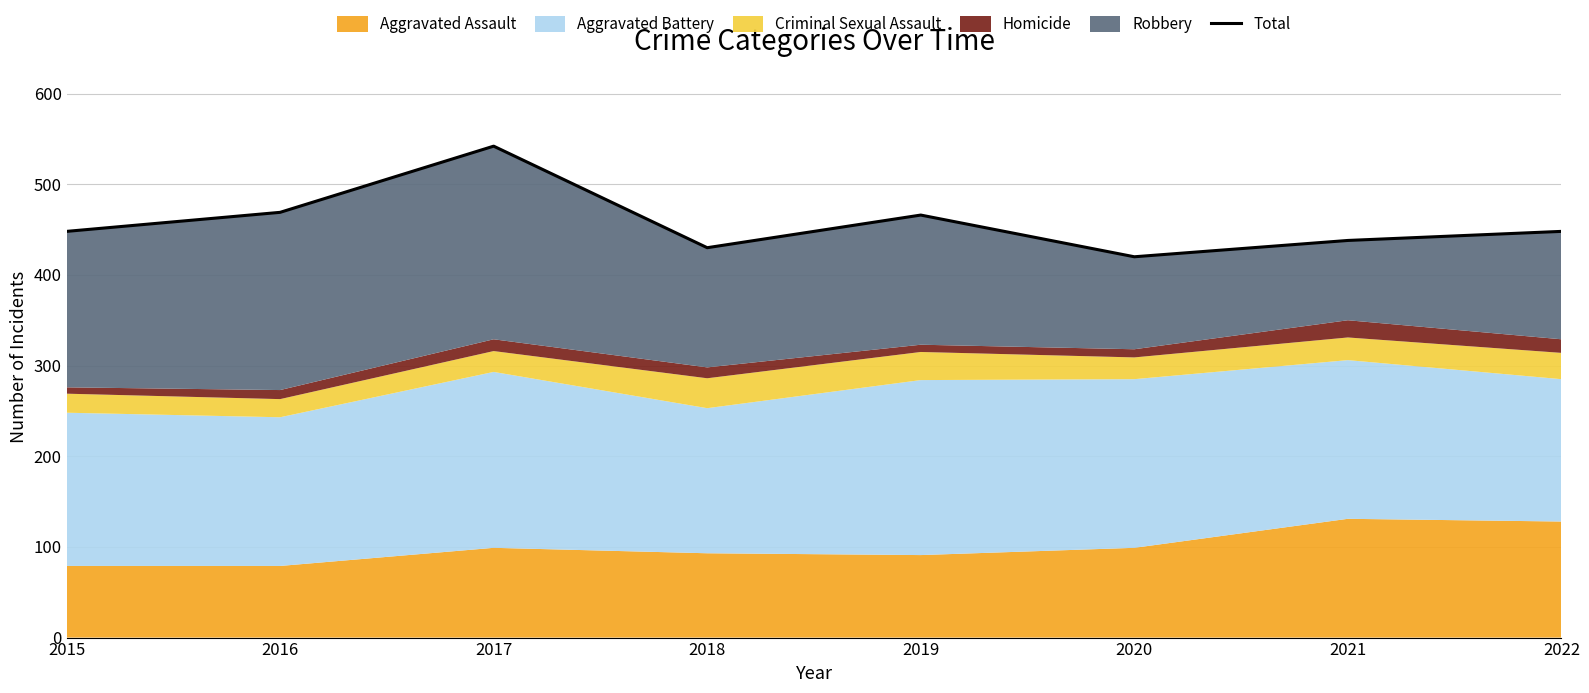

List the labels in order of value, largest first.

2017, 2016, 2019, 2015, 2022, 2021, 2018, 2020